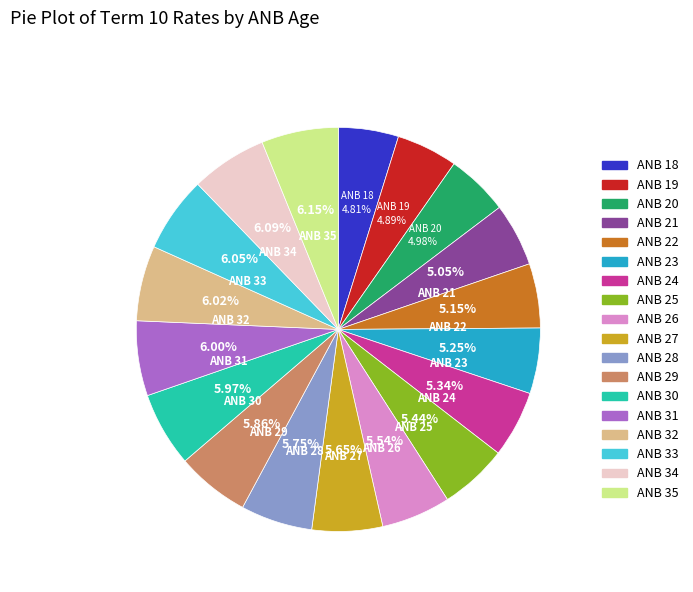

Does any single category account for the majority?

No